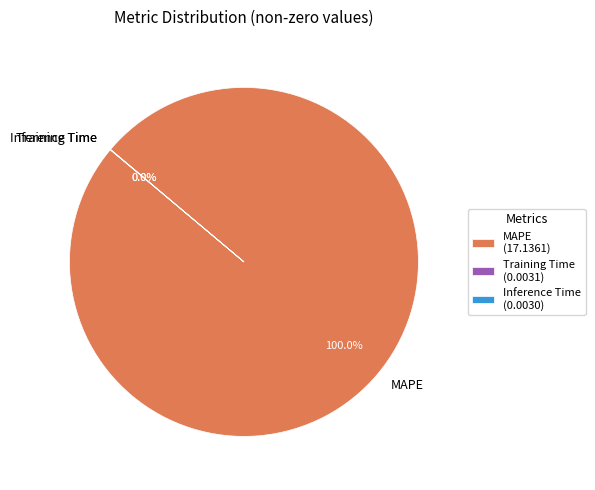

Is there a majority slice in this chart?

Yes